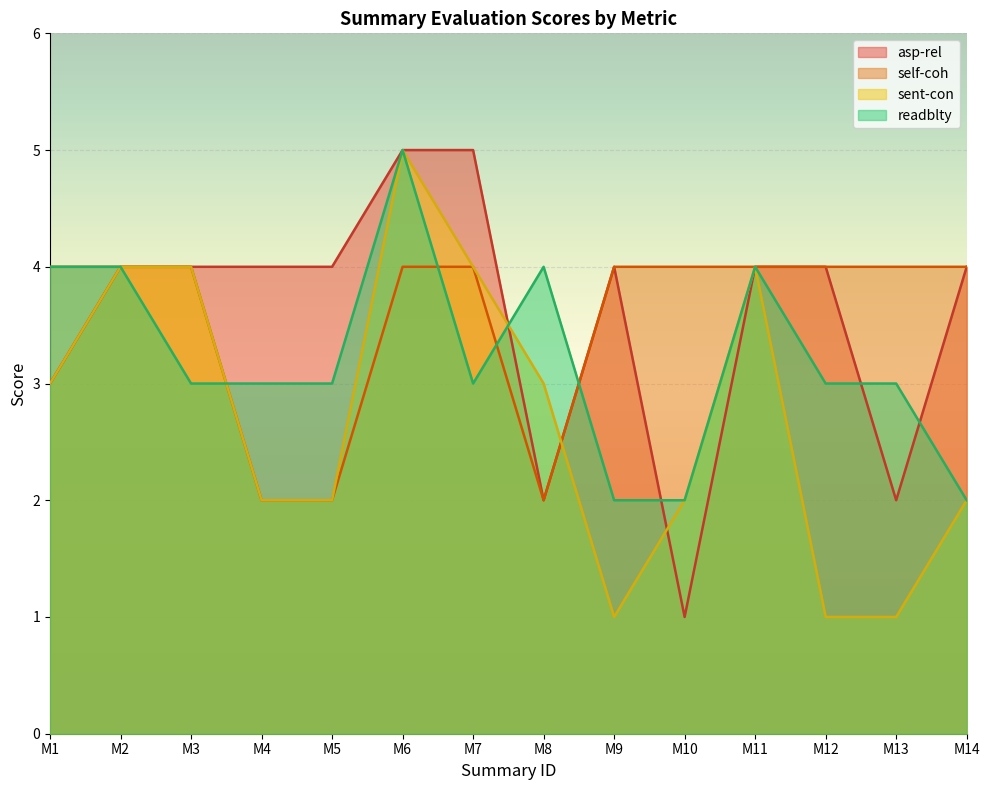

Count the number of data series in this chart.

4